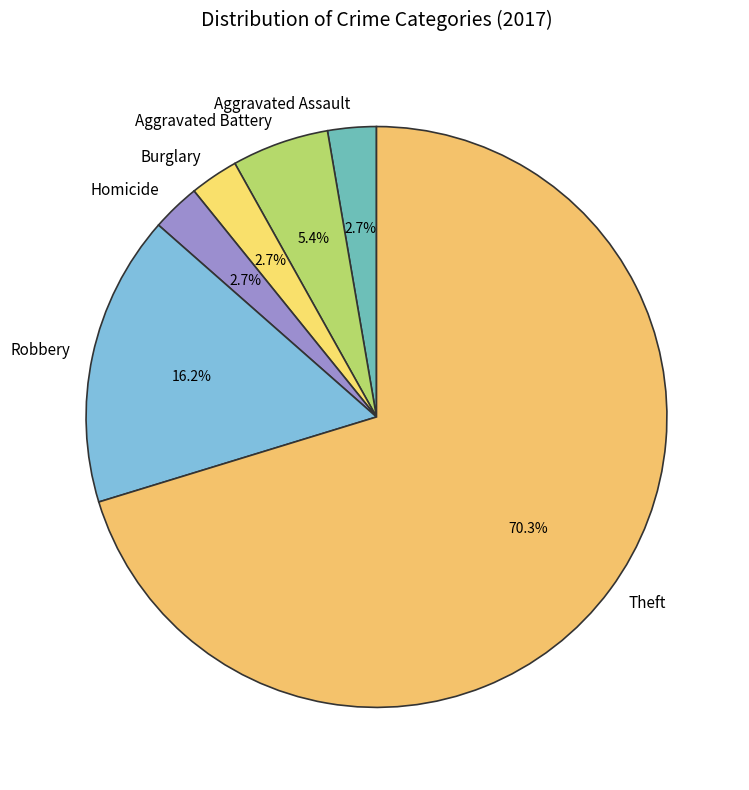

To the nearest percent, what is the difference between the Theft and Robbery slice percentages?

54%